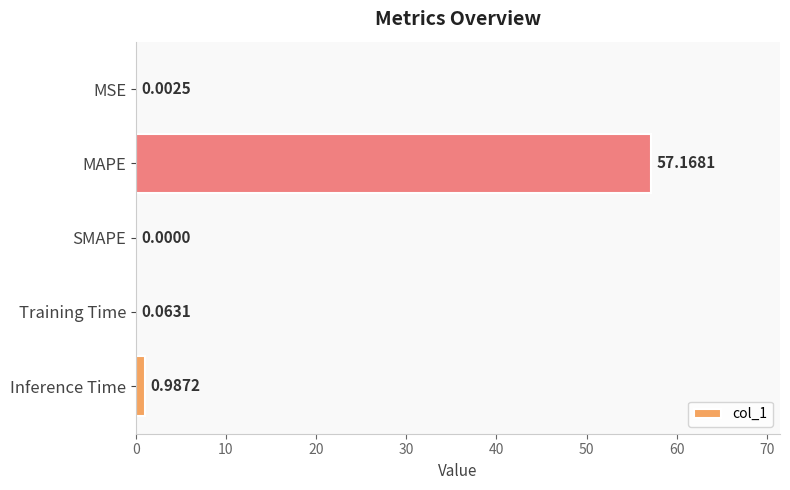

Which label corresponds to the largest value in the chart?

MAPE